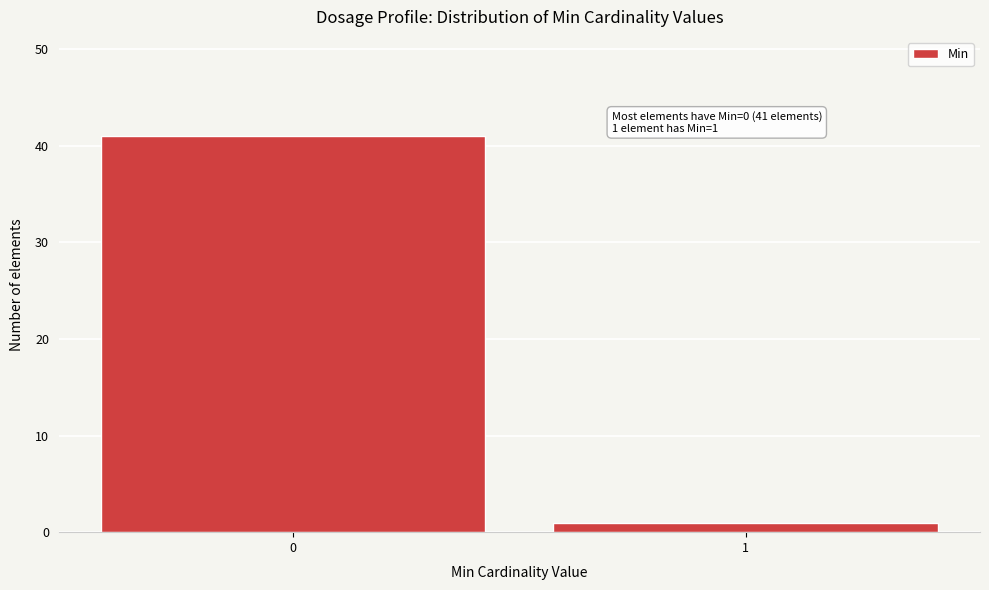

Reading right to left, transcribe all the data shown in this chart.

1	41